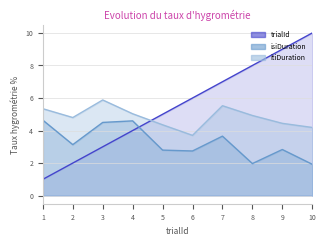

At which label does trialId reach its minimum?

1